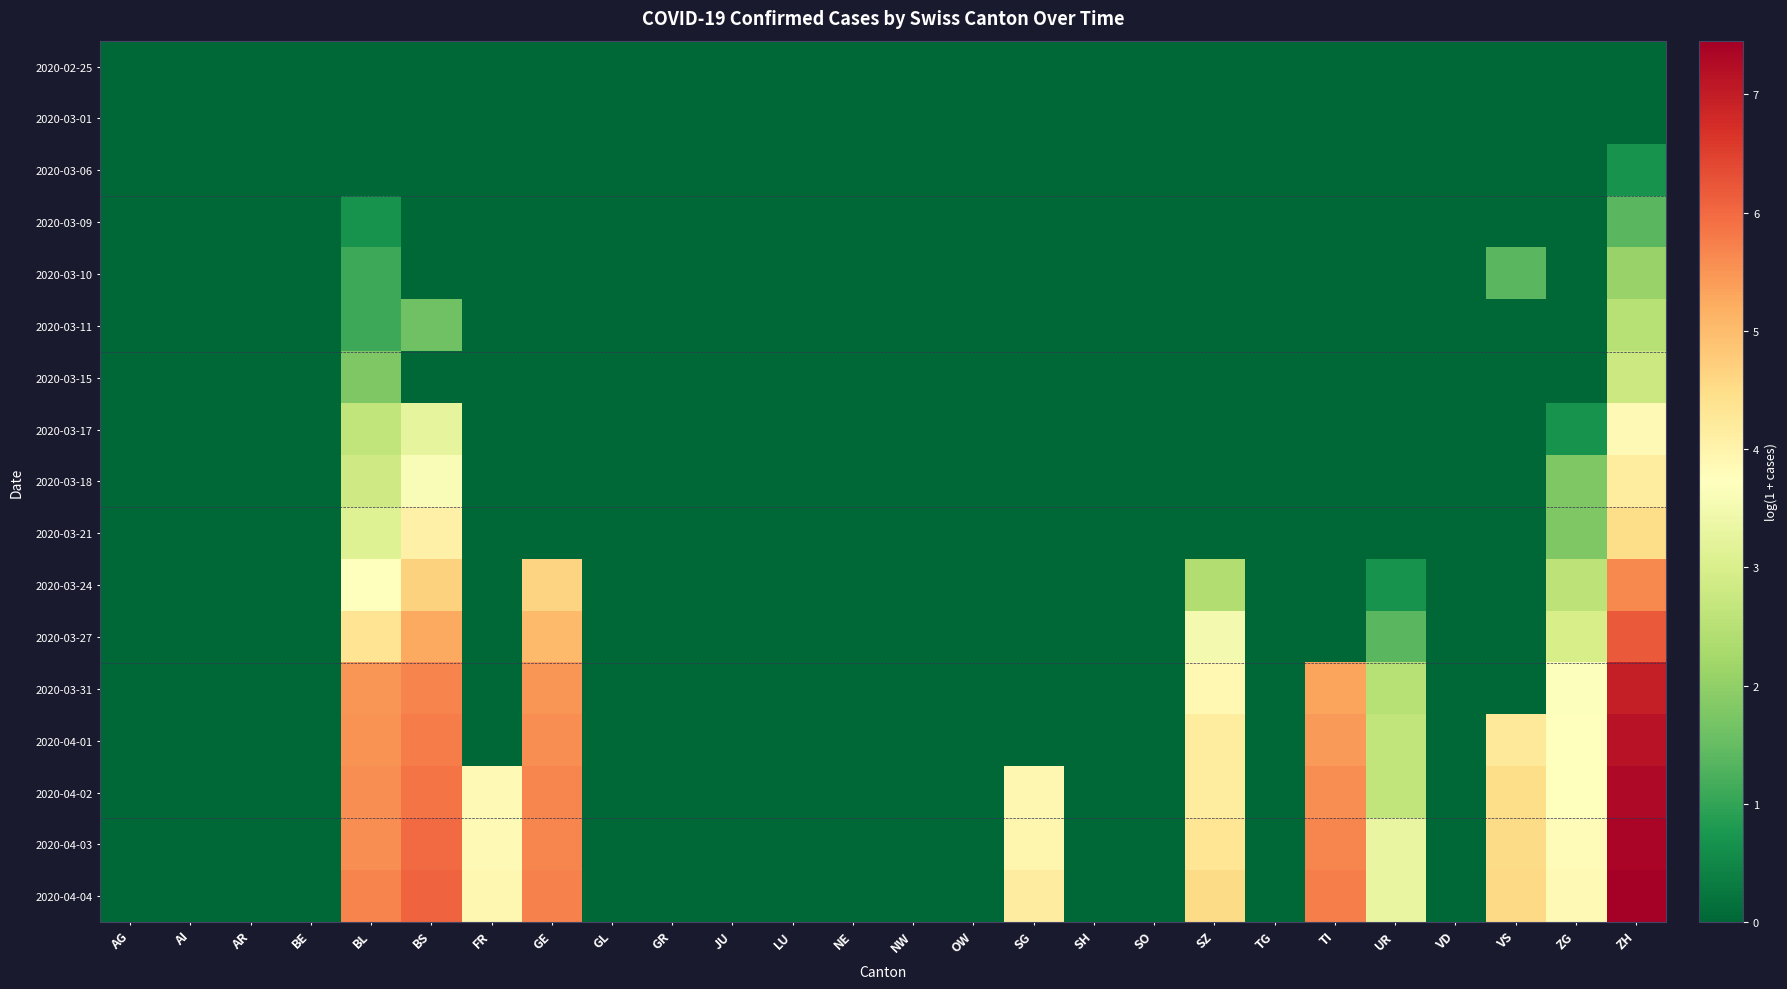

Reading left to right, what are all the values shown in this chart?

2020-02-25: AG=0.0	AI=0.0	AR=0.0	BE=0.0	BL=0.0	BS=0.0	FR=0.0	GE=0.0	GL=0.0	GR=0.0	JU=0.0	LU=0.0	NE=0.0	NW=0.0	OW=0.0	SG=0.0	SH=0.0	SO=0.0	SZ=0.0	TG=0.0	TI=0.0	UR=0.0	VD=0.0	VS=0.0	ZG=0.0	ZH=0.0
2020-03-01: AG=0.0	AI=0.0	AR=0.0	BE=0.0	BL=0.0	BS=0.0	FR=0.0	GE=0.0	GL=0.0	GR=0.0	JU=0.0	LU=0.0	NE=0.0	NW=0.0	OW=0.0	SG=0.0	SH=0.0	SO=0.0	SZ=0.0	TG=0.0	TI=0.0	UR=0.0	VD=0.0	VS=0.0	ZG=0.0	ZH=0.0
2020-03-06: AG=0.0	AI=0.0	AR=0.0	BE=0.0	BL=0.0	BS=0.0	FR=0.0	GE=0.0	GL=0.0	GR=0.0	JU=0.0	LU=0.0	NE=0.0	NW=0.0	OW=0.0	SG=0.0	SH=0.0	SO=0.0	SZ=0.0	TG=0.0	TI=0.0	UR=0.0	VD=0.0	VS=0.0	ZG=0.0	ZH=0.7
2020-03-09: AG=0.0	AI=0.0	AR=0.0	BE=0.0	BL=0.7	BS=0.0	FR=0.0	GE=0.0	GL=0.0	GR=0.0	JU=0.0	LU=0.0	NE=0.0	NW=0.0	OW=0.0	SG=0.0	SH=0.0	SO=0.0	SZ=0.0	TG=0.0	TI=0.0	UR=0.0	VD=0.0	VS=0.0	ZG=0.0	ZH=1.4
2020-03-10: AG=0.0	AI=0.0	AR=0.0	BE=0.0	BL=1.1	BS=0.0	FR=0.0	GE=0.0	GL=0.0	GR=0.0	JU=0.0	LU=0.0	NE=0.0	NW=0.0	OW=0.0	SG=0.0	SH=0.0	SO=0.0	SZ=0.0	TG=0.0	TI=0.0	UR=0.0	VD=0.0	VS=1.4	ZG=0.0	ZH=2.1
2020-03-11: AG=0.0	AI=0.0	AR=0.0	BE=0.0	BL=1.1	BS=1.6	FR=0.0	GE=0.0	GL=0.0	GR=0.0	JU=0.0	LU=0.0	NE=0.0	NW=0.0	OW=0.0	SG=0.0	SH=0.0	SO=0.0	SZ=0.0	TG=0.0	TI=0.0	UR=0.0	VD=0.0	VS=0.0	ZG=0.0	ZH=2.5
2020-03-15: AG=0.0	AI=0.0	AR=0.0	BE=0.0	BL=1.8	BS=0.0	FR=0.0	GE=0.0	GL=0.0	GR=0.0	JU=0.0	LU=0.0	NE=0.0	NW=0.0	OW=0.0	SG=0.0	SH=0.0	SO=0.0	SZ=0.0	TG=0.0	TI=0.0	UR=0.0	VD=0.0	VS=0.0	ZG=0.0	ZH=2.8
2020-03-17: AG=0.0	AI=0.0	AR=0.0	BE=0.0	BL=2.6	BS=3.3	FR=0.0	GE=0.0	GL=0.0	GR=0.0	JU=0.0	LU=0.0	NE=0.0	NW=0.0	OW=0.0	SG=0.0	SH=0.0	SO=0.0	SZ=0.0	TG=0.0	TI=0.0	UR=0.0	VD=0.0	VS=0.0	ZG=0.7	ZH=3.9
2020-03-18: AG=0.0	AI=0.0	AR=0.0	BE=0.0	BL=2.8	BS=3.6	FR=0.0	GE=0.0	GL=0.0	GR=0.0	JU=0.0	LU=0.0	NE=0.0	NW=0.0	OW=0.0	SG=0.0	SH=0.0	SO=0.0	SZ=0.0	TG=0.0	TI=0.0	UR=0.0	VD=0.0	VS=0.0	ZG=1.8	ZH=4.2
2020-03-21: AG=0.0	AI=0.0	AR=0.0	BE=0.0	BL=3.1	BS=4.1	FR=0.0	GE=0.0	GL=0.0	GR=0.0	JU=0.0	LU=0.0	NE=0.0	NW=0.0	OW=0.0	SG=0.0	SH=0.0	SO=0.0	SZ=0.0	TG=0.0	TI=0.0	UR=0.0	VD=0.0	VS=0.0	ZG=1.8	ZH=4.5
2020-03-24: AG=0.0	AI=0.0	AR=0.0	BE=0.0	BL=3.7	BS=4.7	FR=0.0	GE=4.6	GL=0.0	GR=0.0	JU=0.0	LU=0.0	NE=0.0	NW=0.0	OW=0.0	SG=0.0	SH=0.0	SO=0.0	SZ=2.4	TG=0.0	TI=0.0	UR=0.7	VD=0.0	VS=0.0	ZG=2.6	ZH=5.6
2020-03-27: AG=0.0	AI=0.0	AR=0.0	BE=0.0	BL=4.3	BS=5.3	FR=0.0	GE=5.0	GL=0.0	GR=0.0	JU=0.0	LU=0.0	NE=0.0	NW=0.0	OW=0.0	SG=0.0	SH=0.0	SO=0.0	SZ=3.5	TG=0.0	TI=0.0	UR=1.4	VD=0.0	VS=0.0	ZG=2.9	ZH=6.2
2020-03-31: AG=0.0	AI=0.0	AR=0.0	BE=0.0	BL=5.5	BS=5.7	FR=0.0	GE=5.5	GL=0.0	GR=0.0	JU=0.0	LU=0.0	NE=0.0	NW=0.0	OW=0.0	SG=0.0	SH=0.0	SO=0.0	SZ=3.9	TG=0.0	TI=5.3	UR=2.5	VD=0.0	VS=0.0	ZG=3.7	ZH=7.0
2020-04-01: AG=0.0	AI=0.0	AR=0.0	BE=0.0	BL=5.5	BS=5.8	FR=0.0	GE=5.6	GL=0.0	GR=0.0	JU=0.0	LU=0.0	NE=0.0	NW=0.0	OW=0.0	SG=0.0	SH=0.0	SO=0.0	SZ=4.2	TG=0.0	TI=5.4	UR=2.6	VD=0.0	VS=4.3	ZG=3.7	ZH=7.1
2020-04-02: AG=0.0	AI=0.0	AR=0.0	BE=0.0	BL=5.6	BS=5.9	FR=3.9	GE=5.6	GL=0.0	GR=0.0	JU=0.0	LU=0.0	NE=0.0	NW=0.0	OW=0.0	SG=3.9	SH=0.0	SO=0.0	SZ=4.2	TG=0.0	TI=5.6	UR=2.6	VD=0.0	VS=4.5	ZG=3.7	ZH=7.3
2020-04-03: AG=0.0	AI=0.0	AR=0.0	BE=0.0	BL=5.6	BS=6.0	FR=3.9	GE=5.7	GL=0.0	GR=0.0	JU=0.0	LU=0.0	NE=0.0	NW=0.0	OW=0.0	SG=3.9	SH=0.0	SO=0.0	SZ=4.3	TG=0.0	TI=5.7	UR=3.3	VD=0.0	VS=4.5	ZG=3.8	ZH=7.4
2020-04-04: AG=0.0	AI=0.0	AR=0.0	BE=0.0	BL=5.7	BS=6.1	FR=3.9	GE=5.7	GL=0.0	GR=0.0	JU=0.0	LU=0.0	NE=0.0	NW=0.0	OW=0.0	SG=4.1	SH=0.0	SO=0.0	SZ=4.5	TG=0.0	TI=5.8	UR=3.3	VD=0.0	VS=4.6	ZG=3.9	ZH=7.5